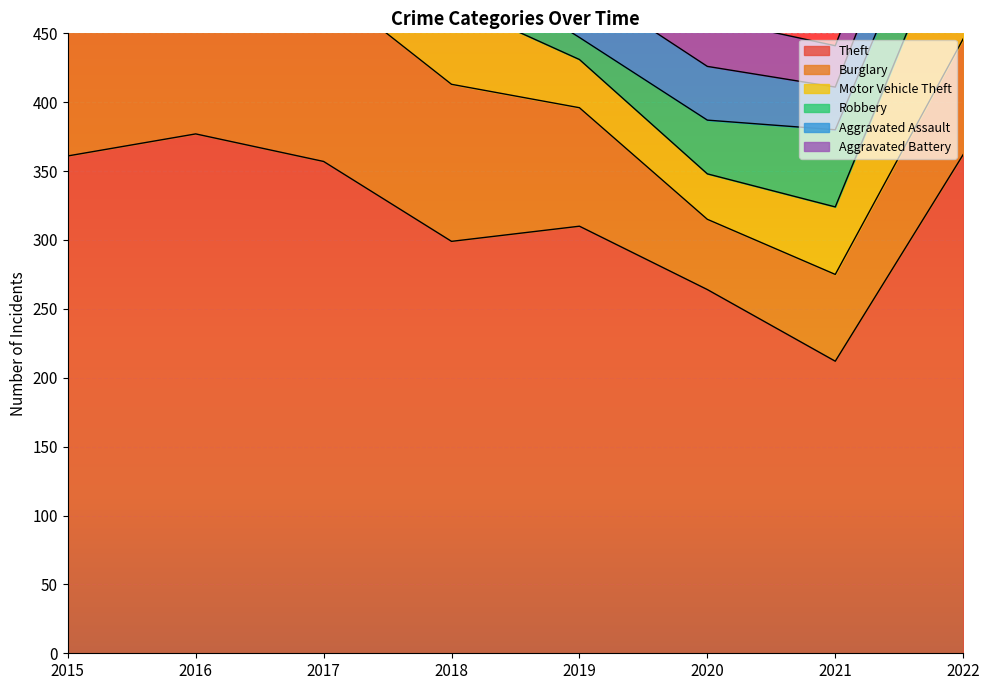

The Aggravated Assault series shows 87 at 2018. True or false?

False